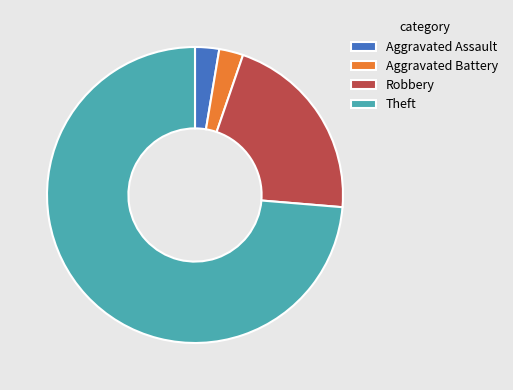

Which slice is the largest?

Theft